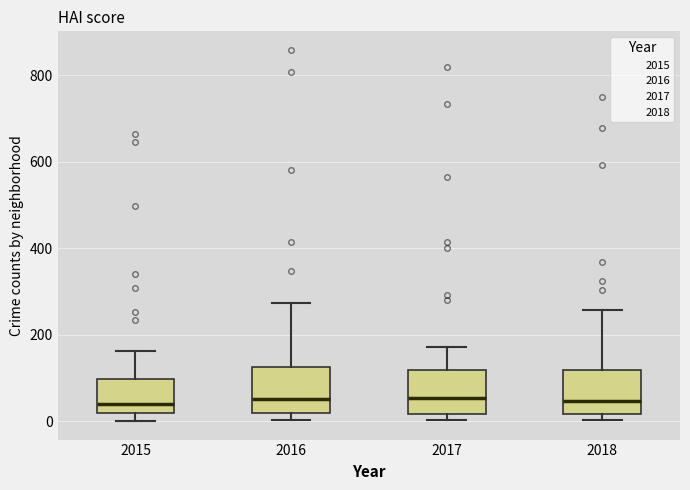

Reading left to right, read every box against the y-axis: the position of its median line, the range the box covers, and the ends of its whiskers. The values are not printed on the chart, so give them approximately, as read against the axis.

2015: median 40, box 20 to 100, whiskers 0 to 160
2016: median 60, box 20 to 120, whiskers 0 to 280
2017: median 60, box 20 to 120, whiskers 0 to 180
2018: median 40, box 20 to 120, whiskers 0 to 260